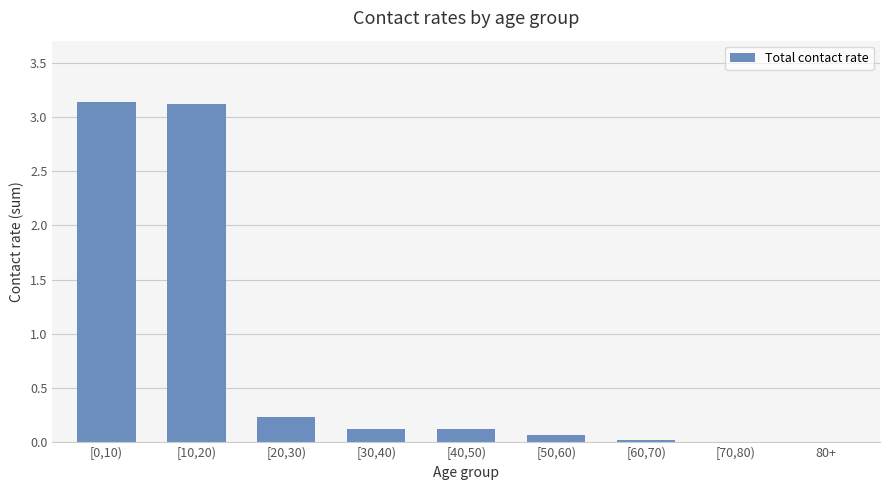

How many categories are shown in the chart?

9